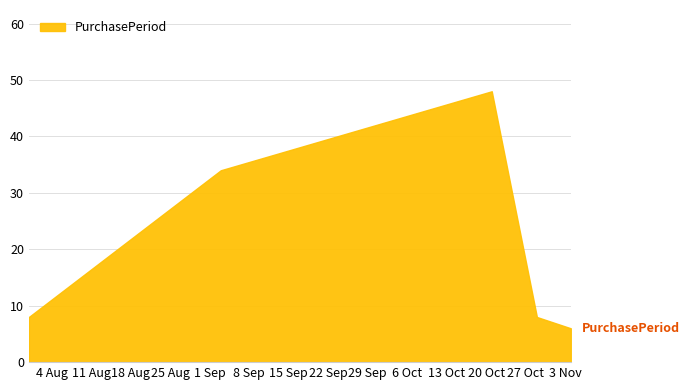

What is the sum of all values?

104